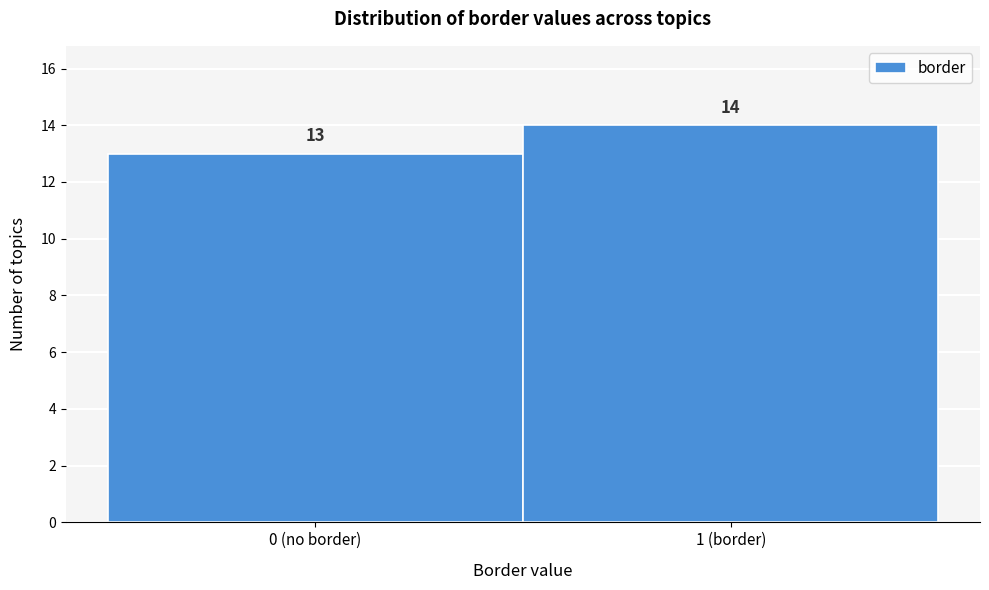

Reading right to left, list all the values displayed in this chart.

14	13